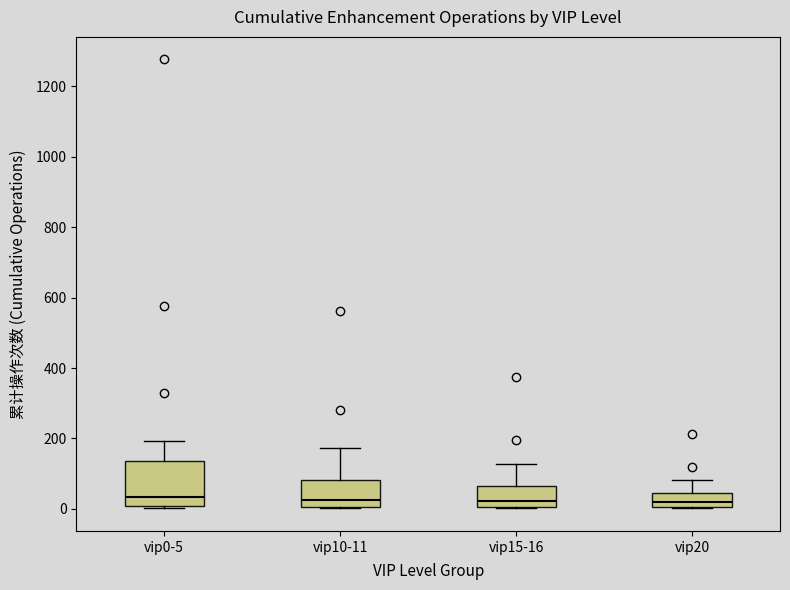

Reading left to right, transcribe this box plot: for each box, give where its median line is, the range the box spans, and where its two whiskers end, as read against the y-axis. The values are not printed on the chart, so give them approximately, as read against the axis.

vip0-5: median 40, box 0 to 140, whiskers 0 to 200
vip10-11: median 20, box 0 to 80, whiskers 0 to 180
vip15-16: median 20, box 0 to 60, whiskers 0 to 120
vip20: median 20, box 0 to 40, whiskers 0 to 80